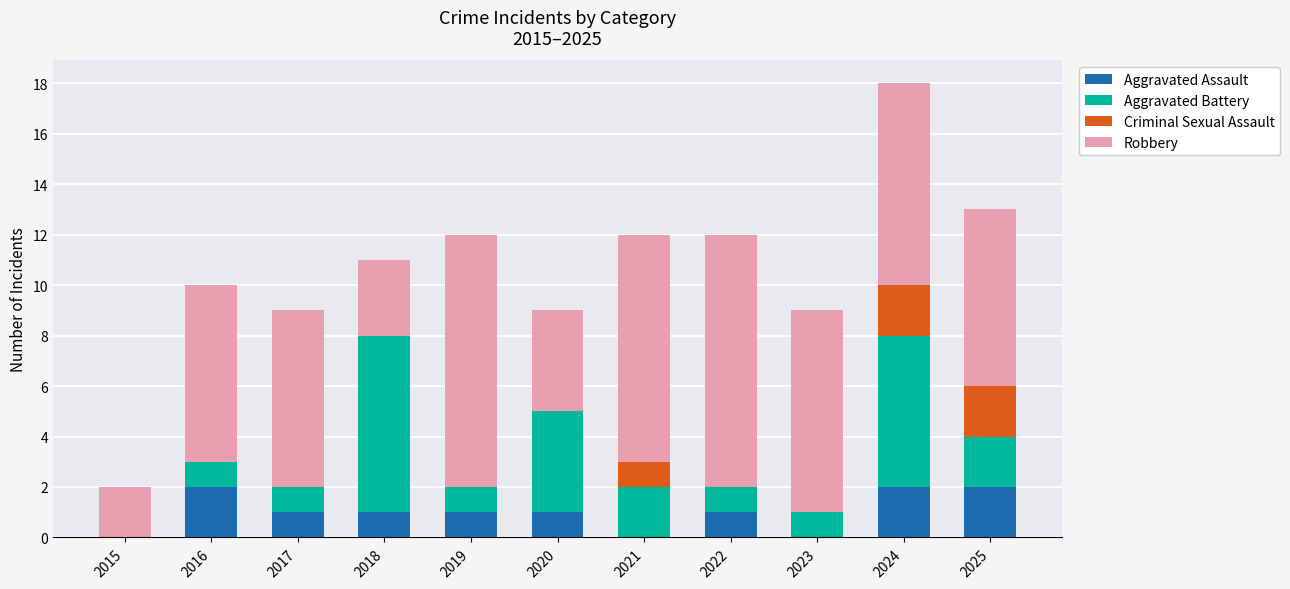

At which category is the sum across all series the highest?

2024